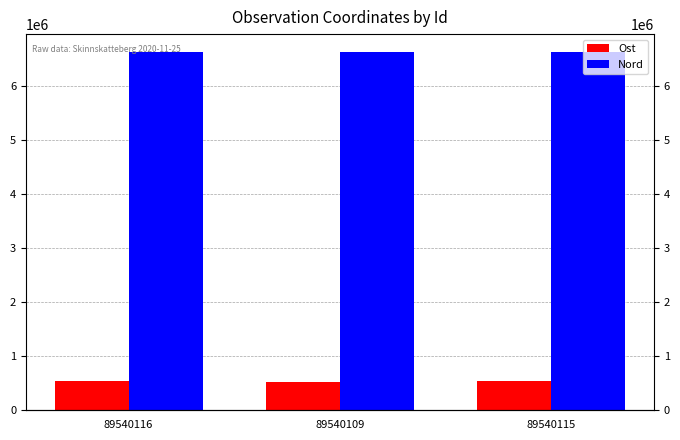

How many bars are there in each group?

2